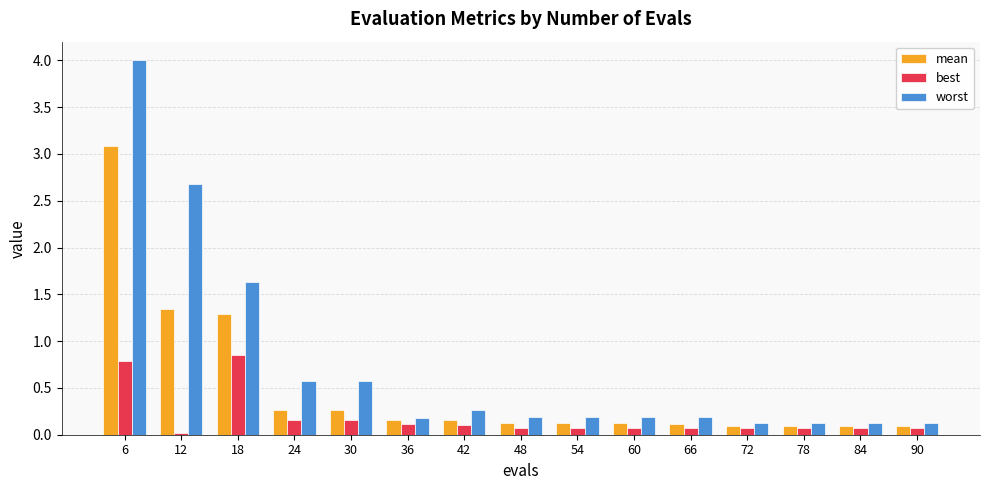

What is the maximum value shown in the chart?

4.0